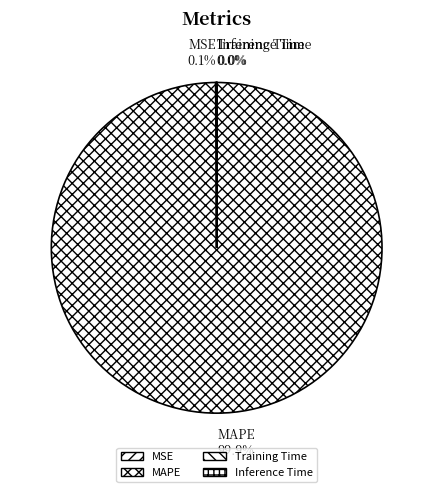

Which slice represents more than half of the pie?

MAPE